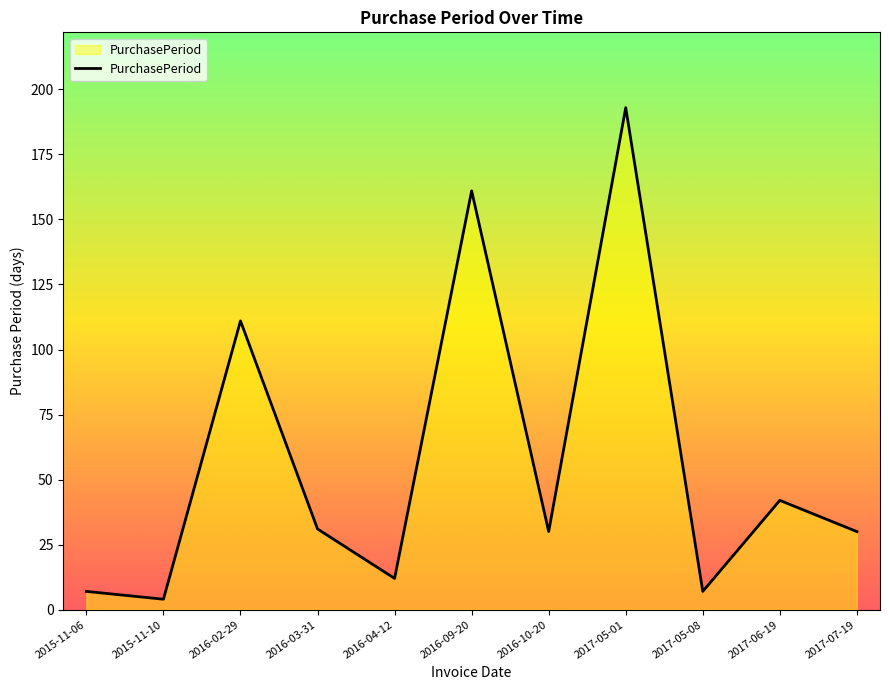

Which has a higher value, 2017-06-19 or 2016-10-20?

2017-06-19